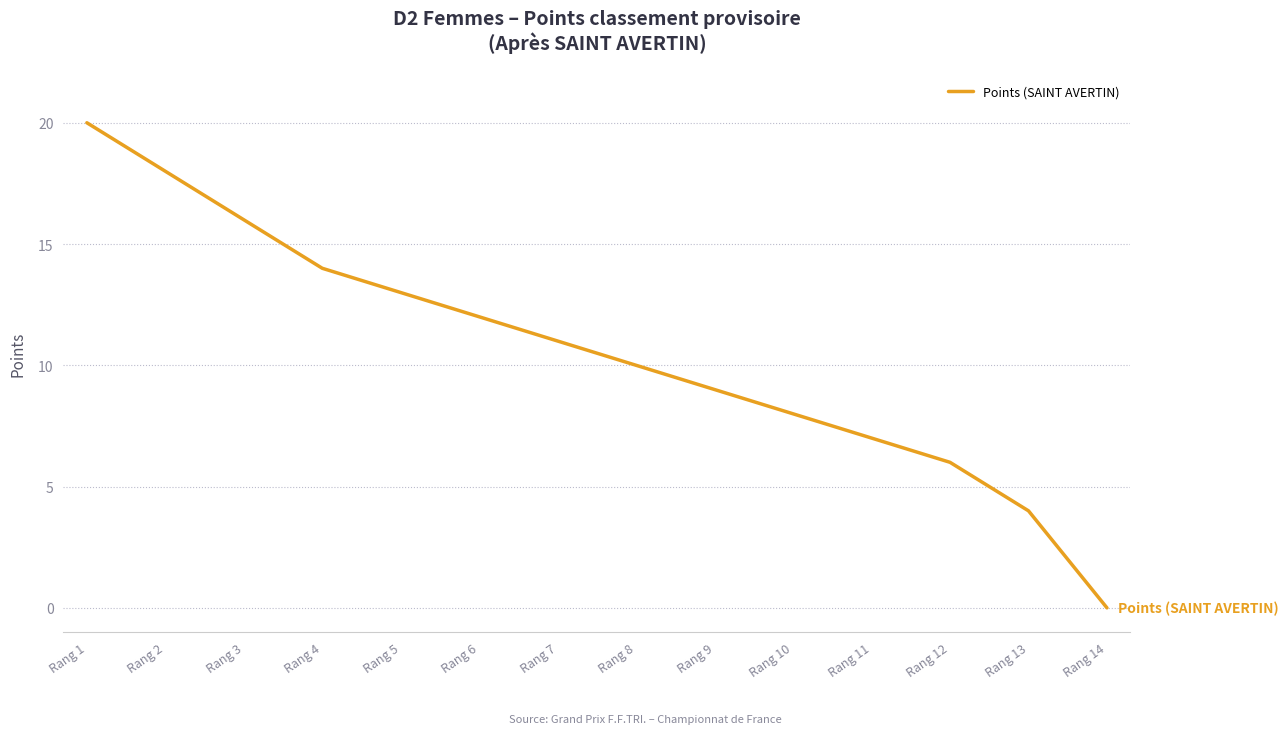

What is the sum of the values at Rang 4 and Rang 10?

22